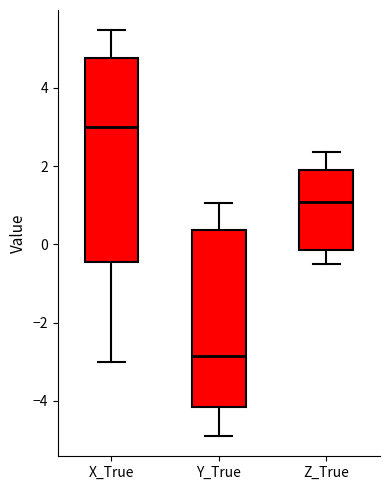

Reading left to right, read every box against the y-axis: the position of its median line, the range the box covers, and the ends of its whiskers. The values are not printed on the chart, so give them approximately, as read against the axis.

X_True: median 3.0, box -0.4 to 4.8, whiskers -3.0 to 5.4
Y_True: median -2.8, box -4.2 to 0.4, whiskers -4.8 to 1.0
Z_True: median 1.0, box -0.2 to 2.0, whiskers -0.4 to 2.4